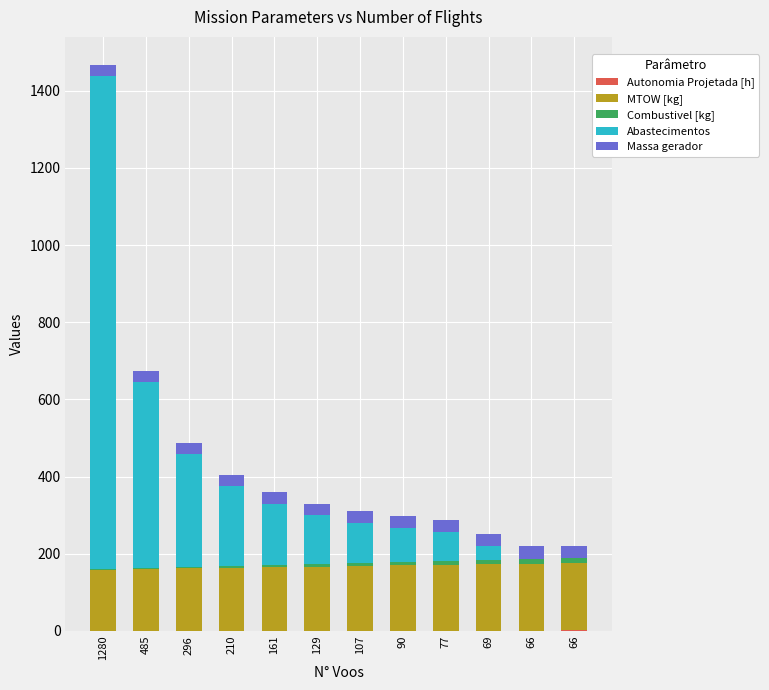

Which series has the largest total across all categories?

Abastecimentos